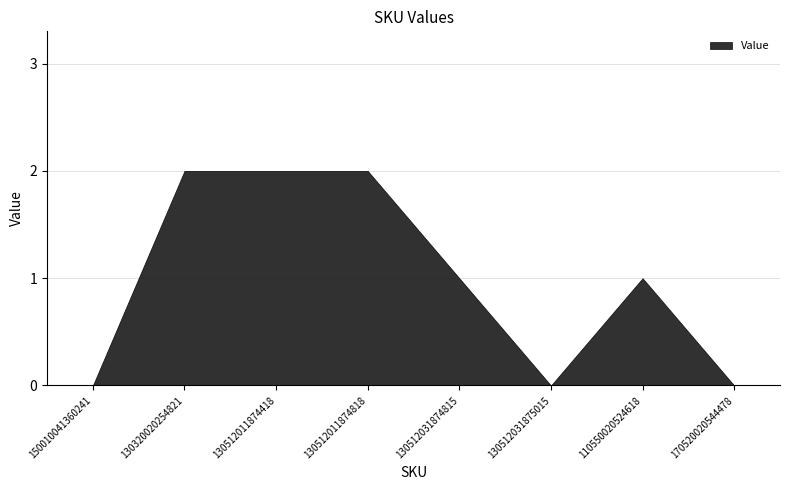

Where does the data first go above 1?

130320020254821